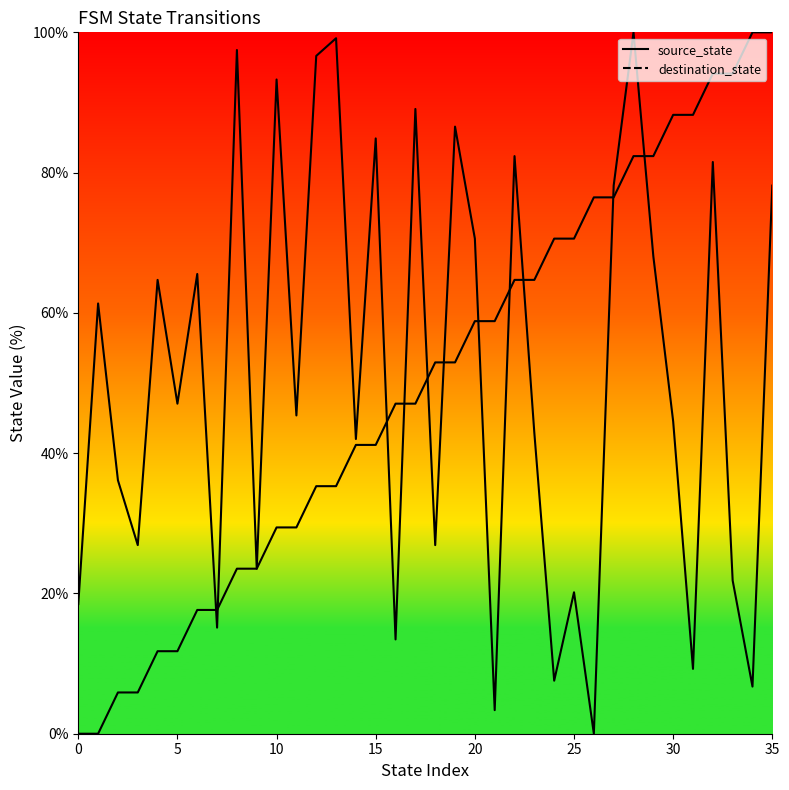

The value of destination_state at 16 is 21.2. True or false?

False